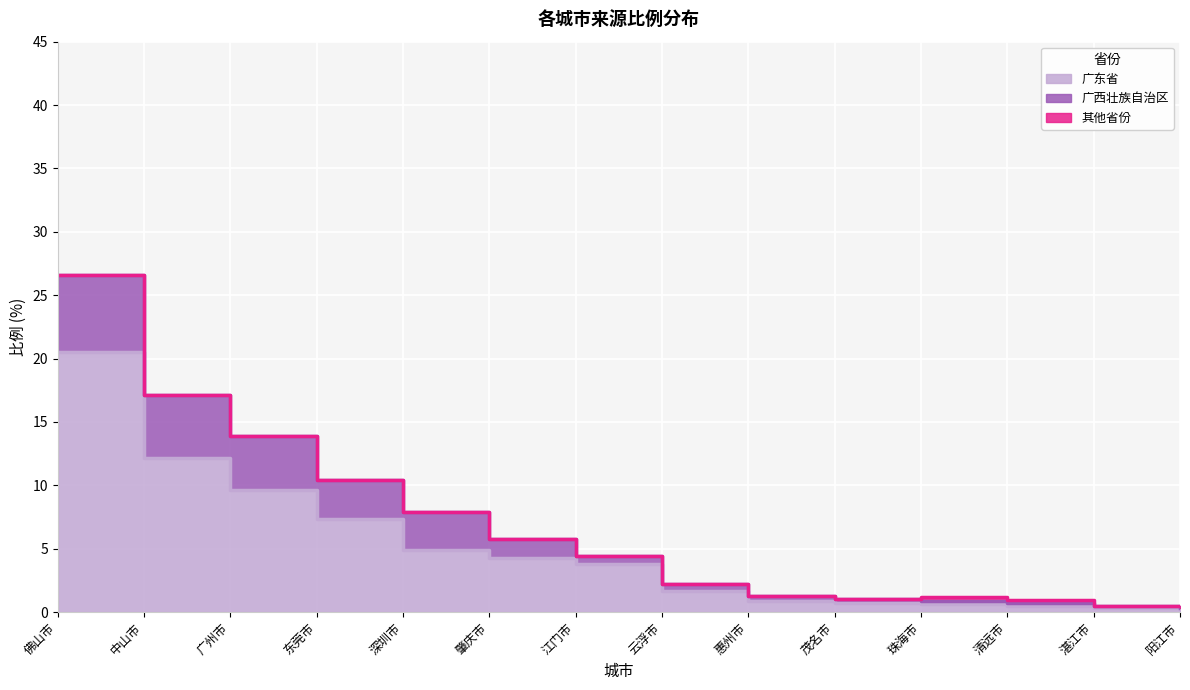

What is the label of the 11th point from the left?

珠海市